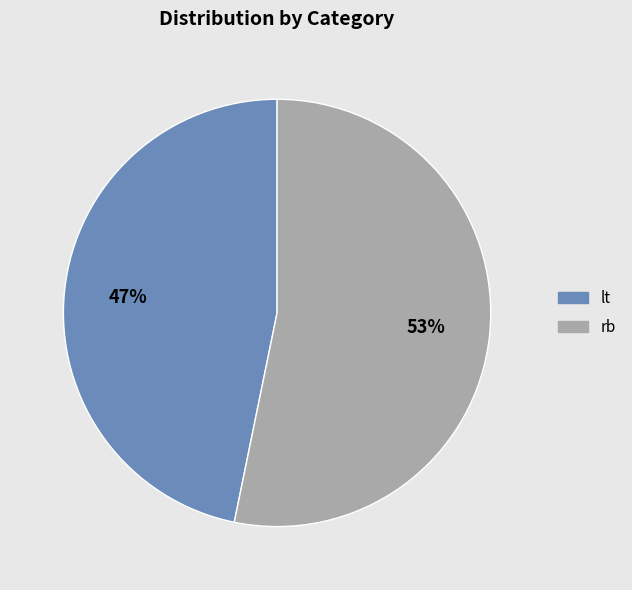

Combined, do lt and rb account for over 50%?

Yes